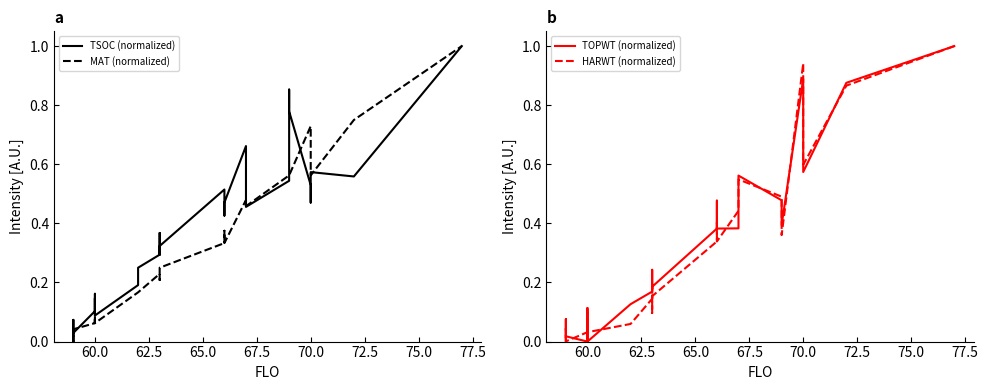

How many times do TSOC (normalized) and MAT (normalized) cross each other?

7